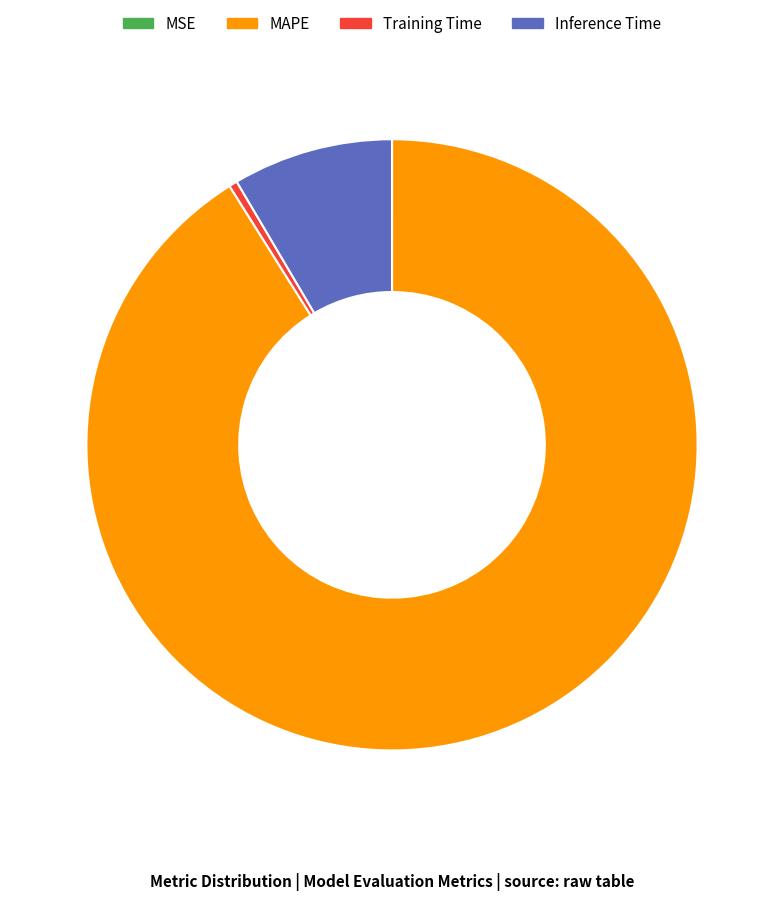

Which slice is the largest?

MAPE